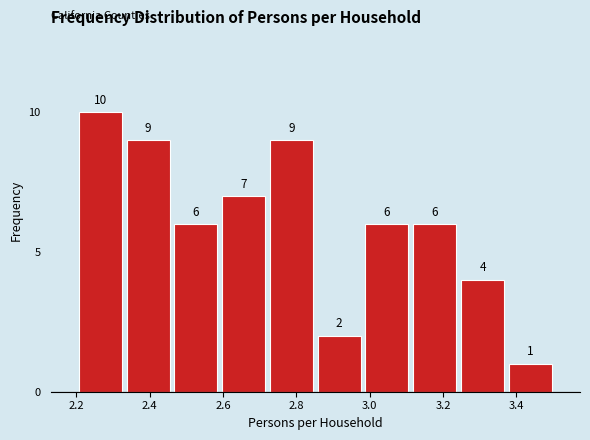

Reading left to right, transcribe this chart: for each bar, give the range it covers on the x-axis and its height. The bar edges are not printed on the chart, so give them approximately, as read against the axis.

2.20 to 2.34: 10
2.34 to 2.46: 9
2.46 to 2.60: 6
2.60 to 2.72: 7
2.72 to 2.86: 9
2.86 to 2.98: 2
2.98 to 3.12: 6
3.12 to 3.24: 6
3.24 to 3.38: 4
3.38 to 3.50: 1